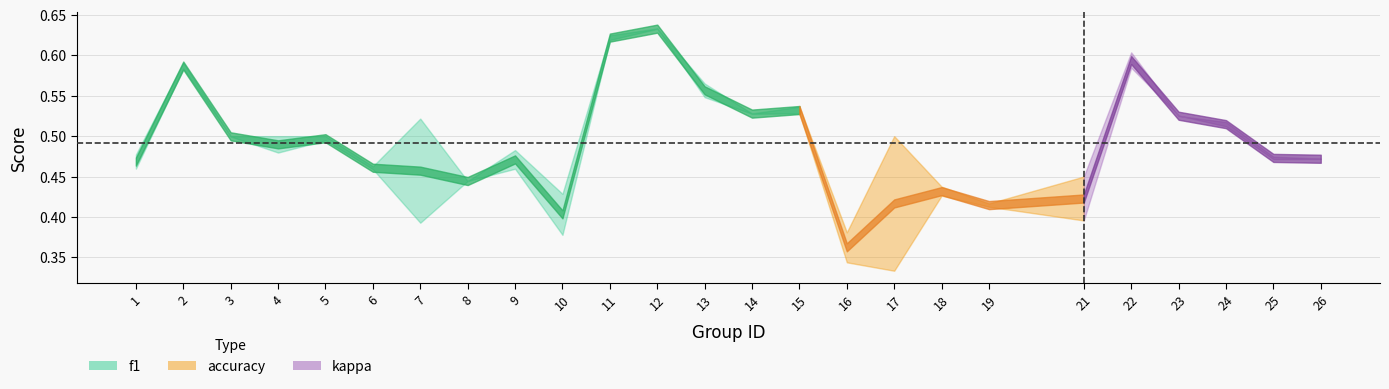

What is the lowest value of the accuracy series?

0.4